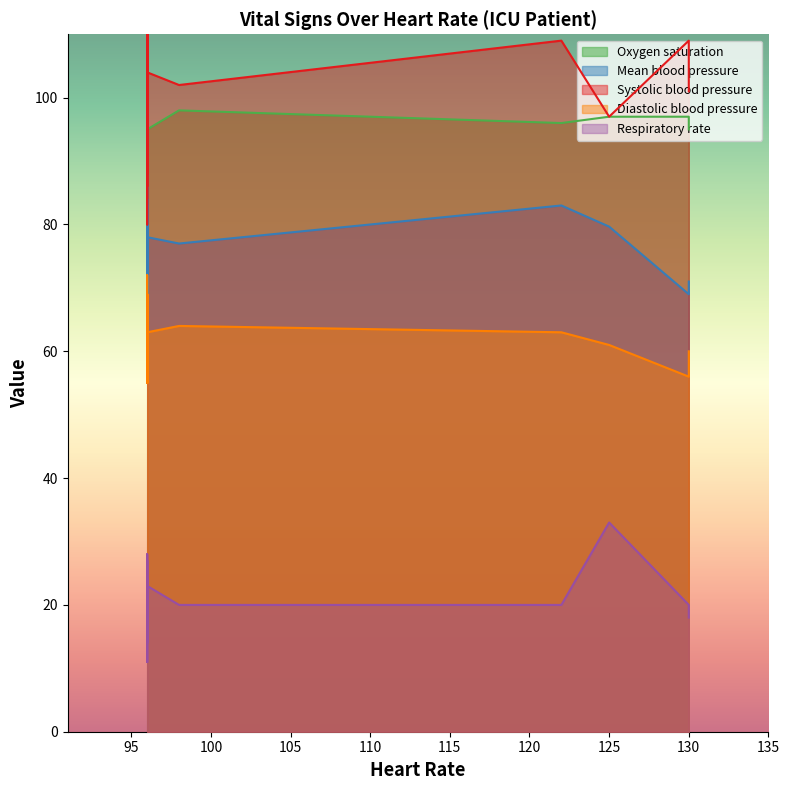

Which label corresponds to the largest value in the chart?

3